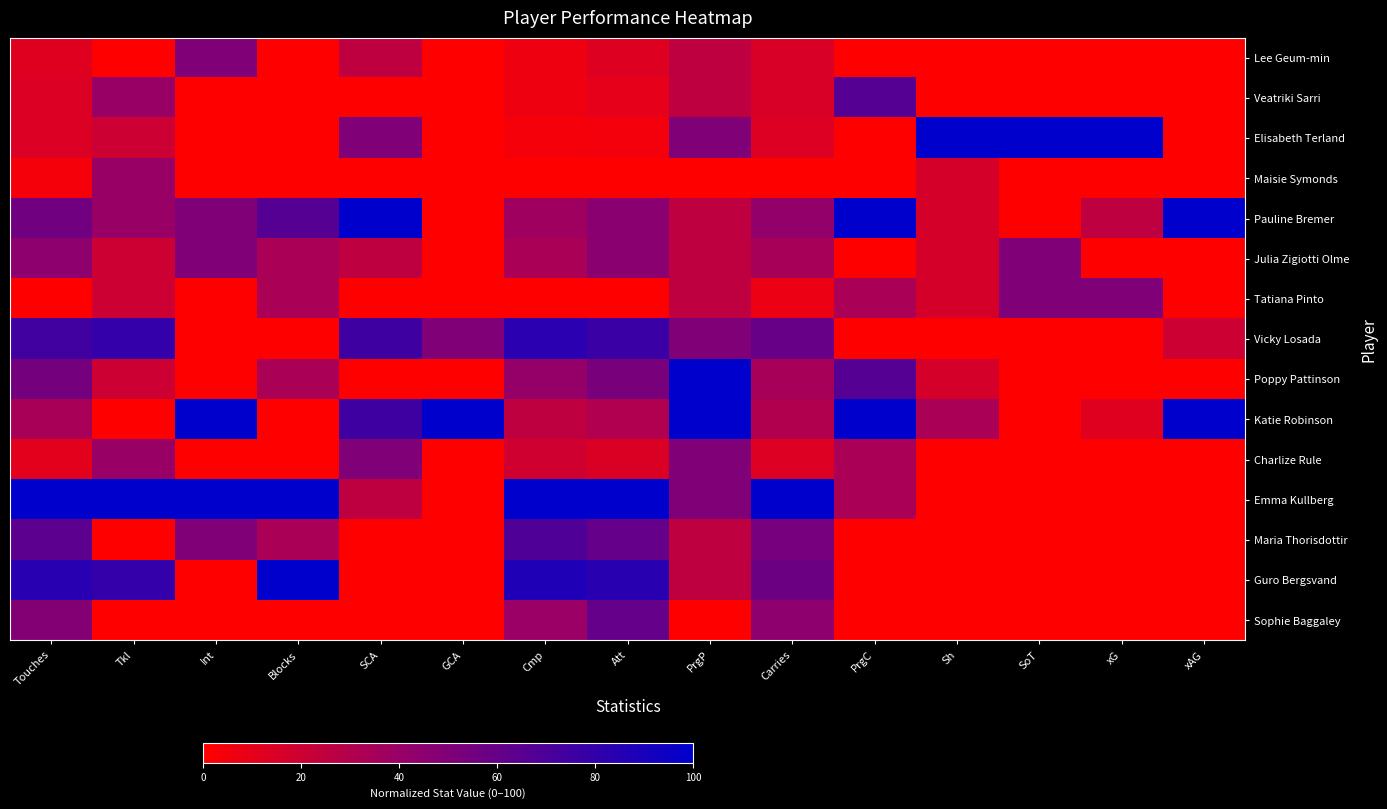

What is the spread (max minus min) of values at Att?

100.0